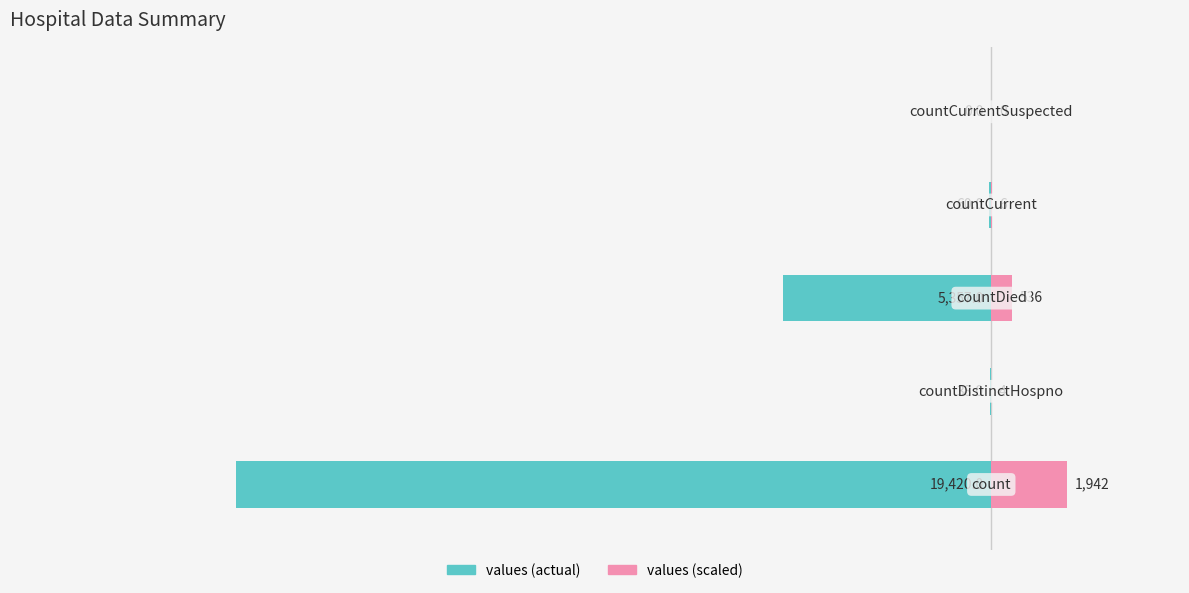

What is the value of the values bar at the 2nd from the left?

-38.0